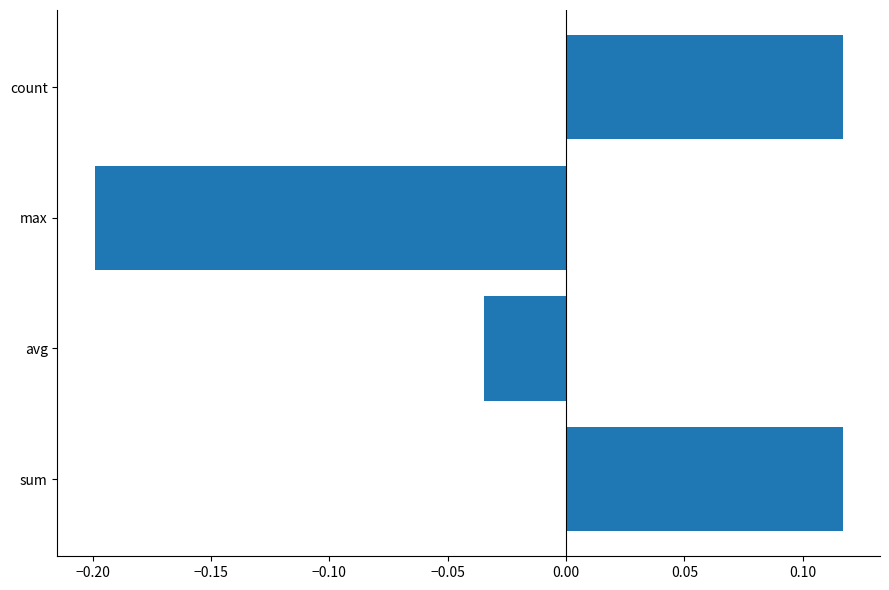

How many data points are less than 0?

2